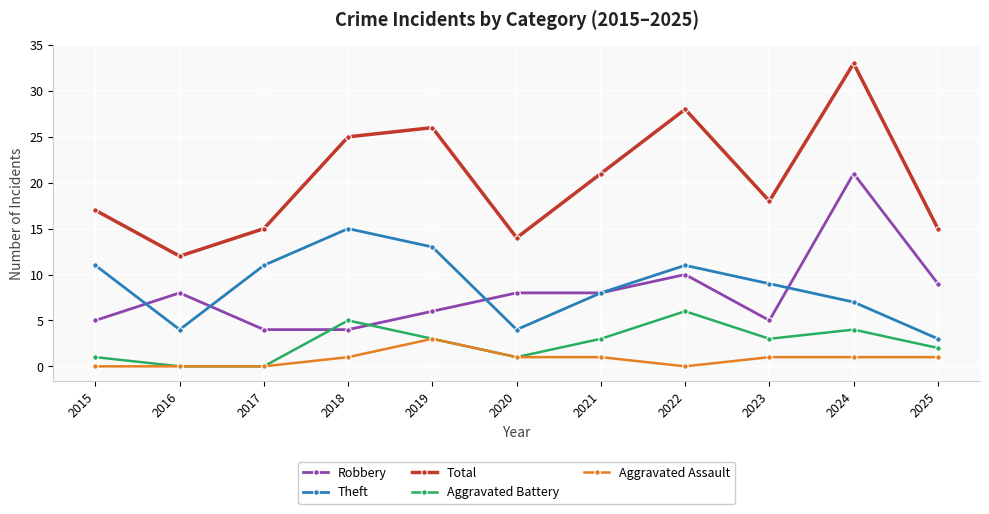

Reading left to right, transcribe all the data shown in this chart.

Robbery: 2015=5	2016=8	2017=4	2018=4	2019=6	2020=8	2021=8	2022=10	2023=5	2024=21	2025=9
Theft: 2015=11	2016=4	2017=11	2018=15	2019=13	2020=4	2021=8	2022=11	2023=9	2024=7	2025=3
Total: 2015=17	2016=12	2017=15	2018=25	2019=26	2020=14	2021=21	2022=28	2023=18	2024=33	2025=15
Aggravated Battery: 2015=1	2016=0	2017=0	2018=5	2019=3	2020=1	2021=3	2022=6	2023=3	2024=4	2025=2
Aggravated Assault: 2015=0	2016=0	2017=0	2018=1	2019=3	2020=1	2021=1	2022=0	2023=1	2024=1	2025=1